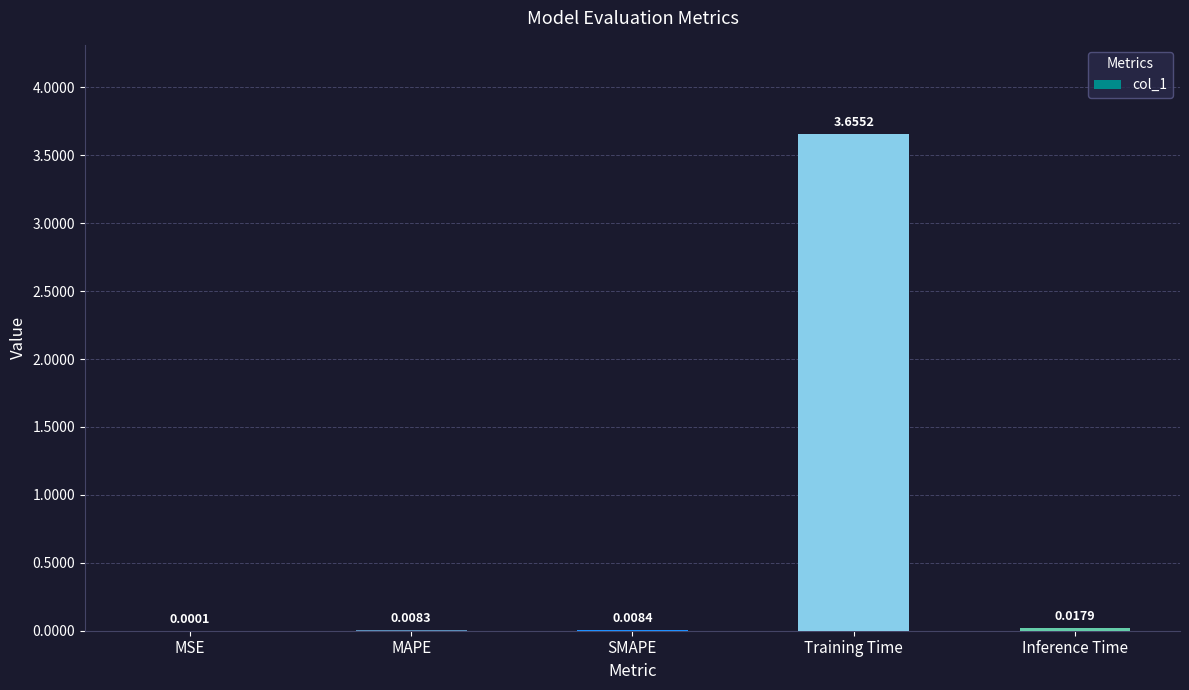

Which has a higher value, Inference Time or MSE?

Inference Time